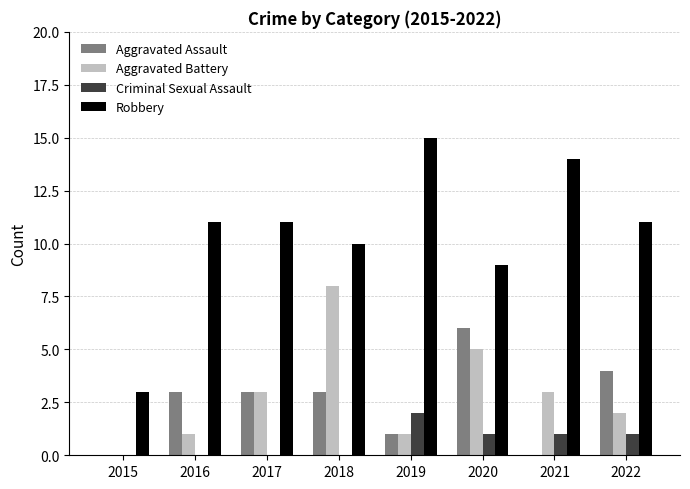

What is the total value across all series at 2020?

21